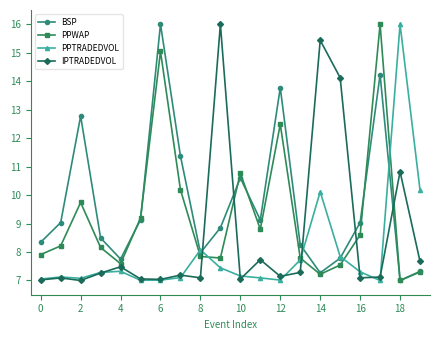

Which series has the largest total across all categories?

BSP